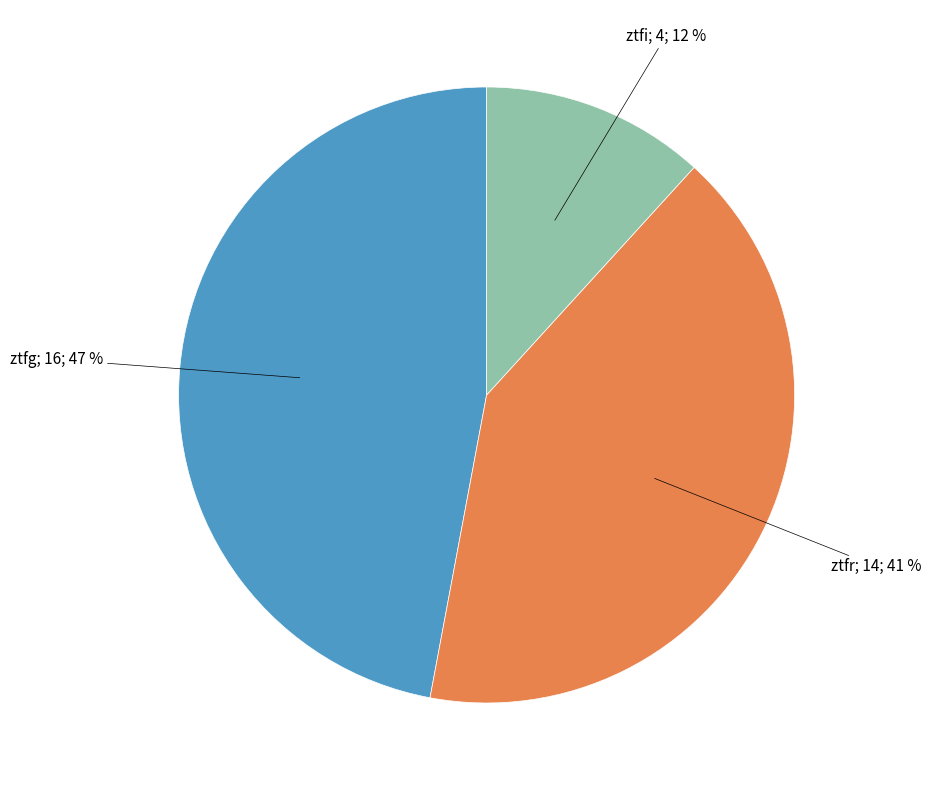

Does any single category account for the majority?

No